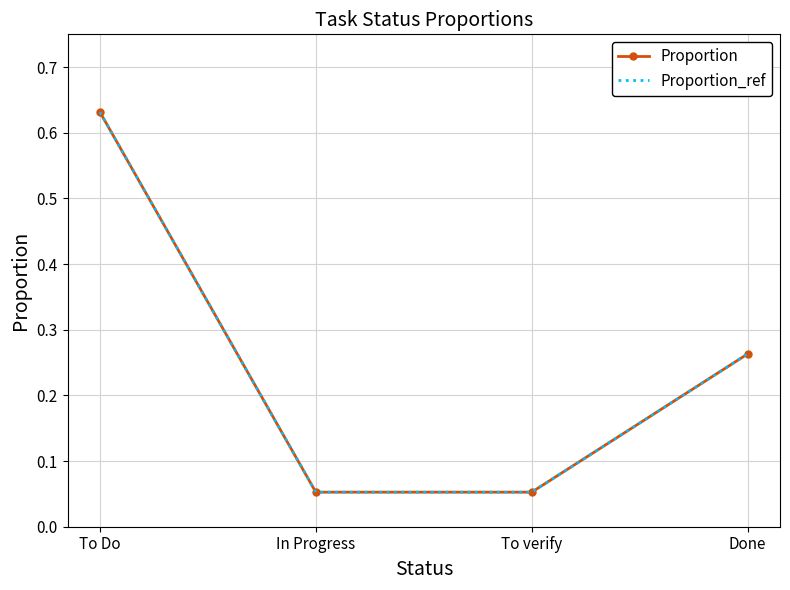

The value of Proportion at To verify is 0.1. True or false?

False